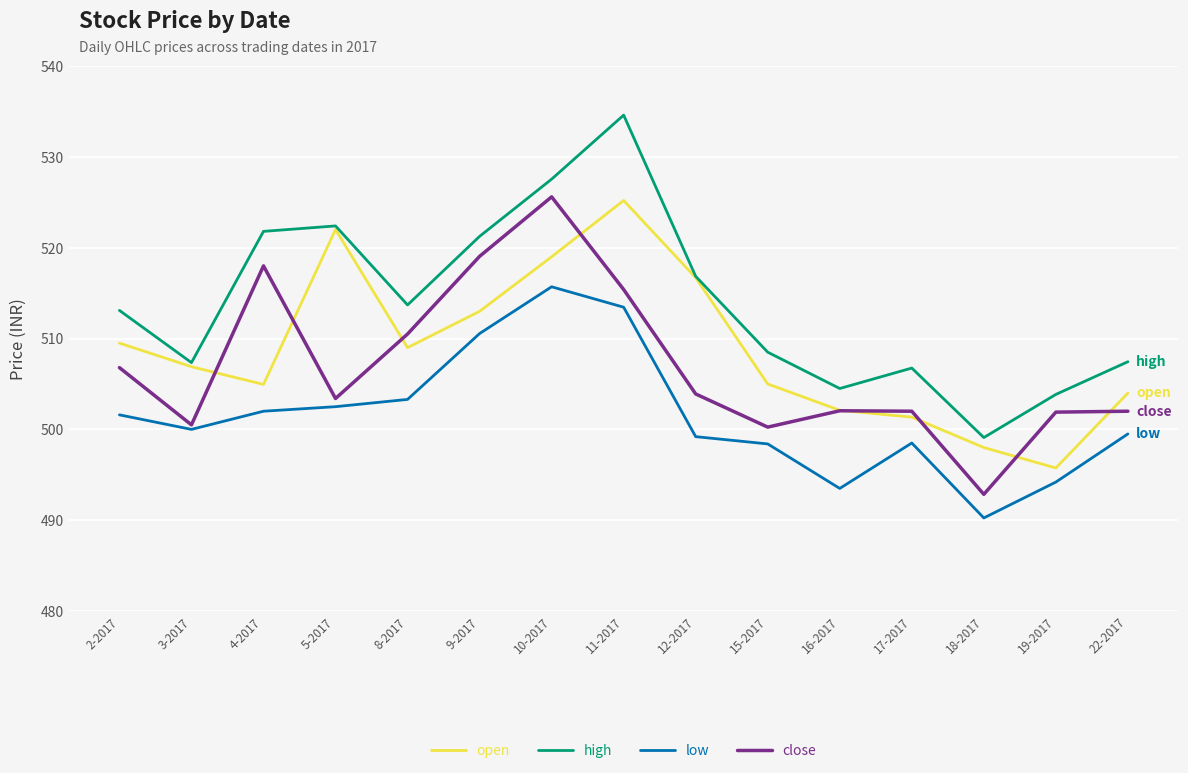

Count the number of data series in this chart.

4